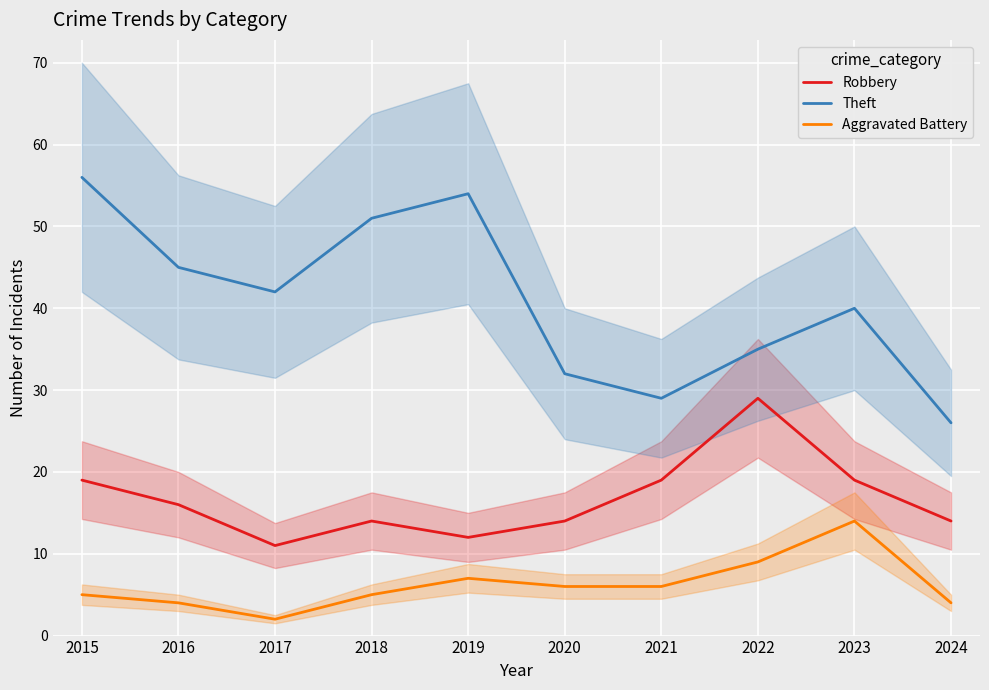

Between 2024 and 2022, which is larger?

2022